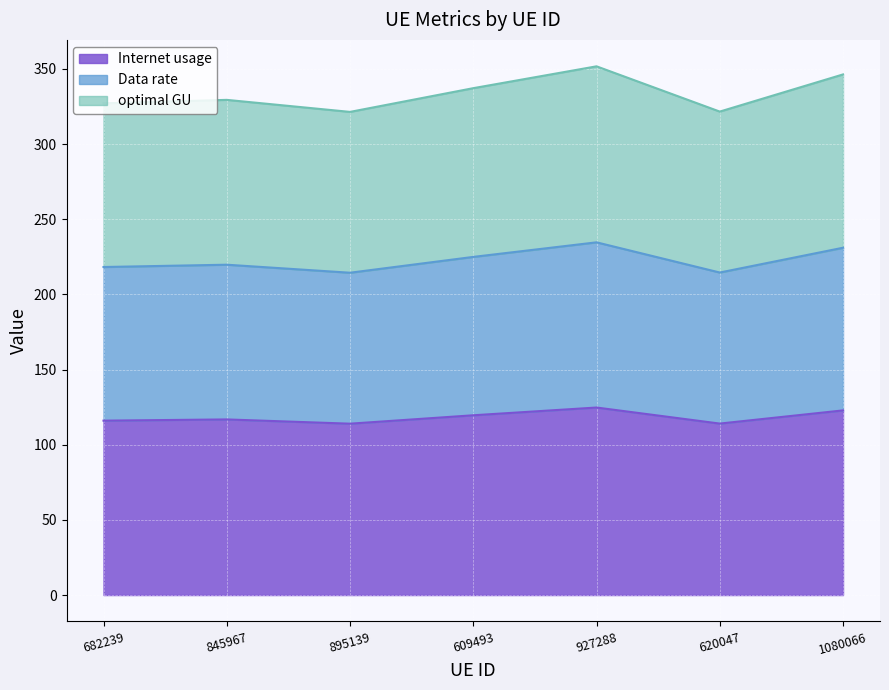

The Internet usage series shows 124.7 at 927288. True or false?

True